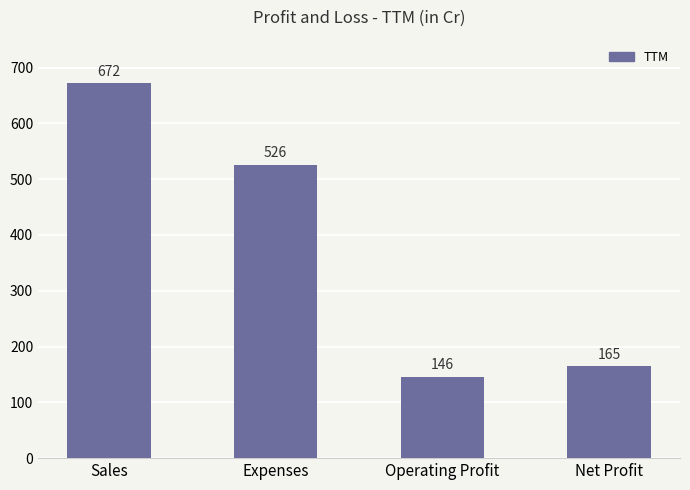

Reading left to right, transcribe all the data shown in this chart.

672	526	146	165